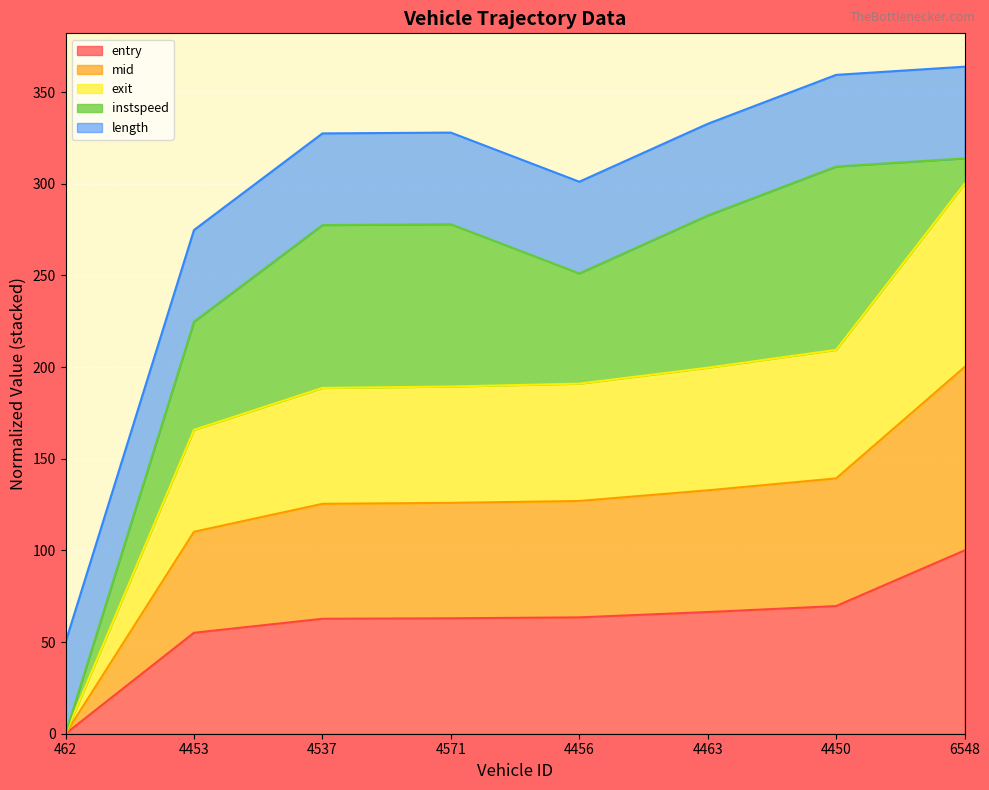

At which label does entry reach its minimum?

462